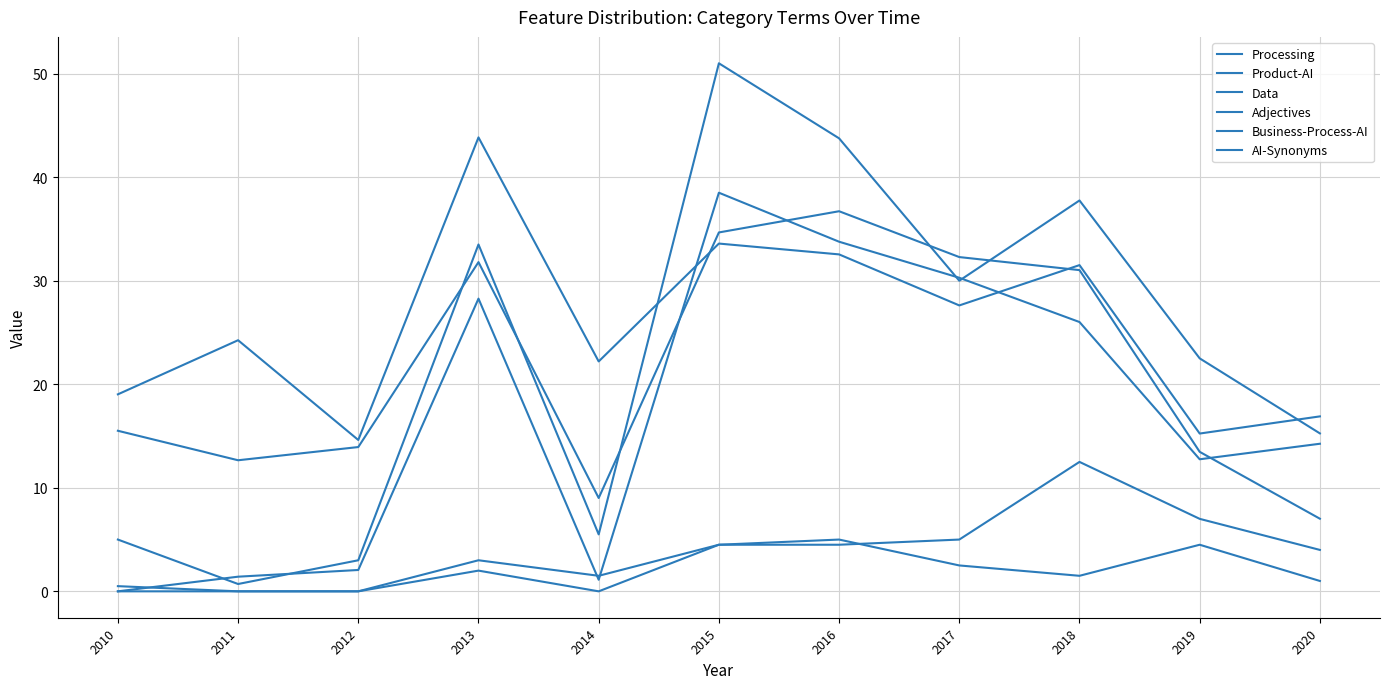

Between 2013 and 2018, which series saw the biggest shift?

Adjectives